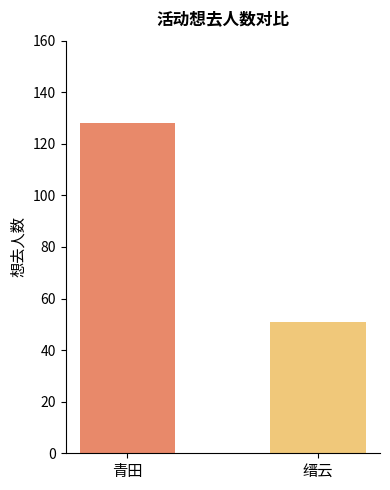

Is it true that the value at 缙云 is 51?

True